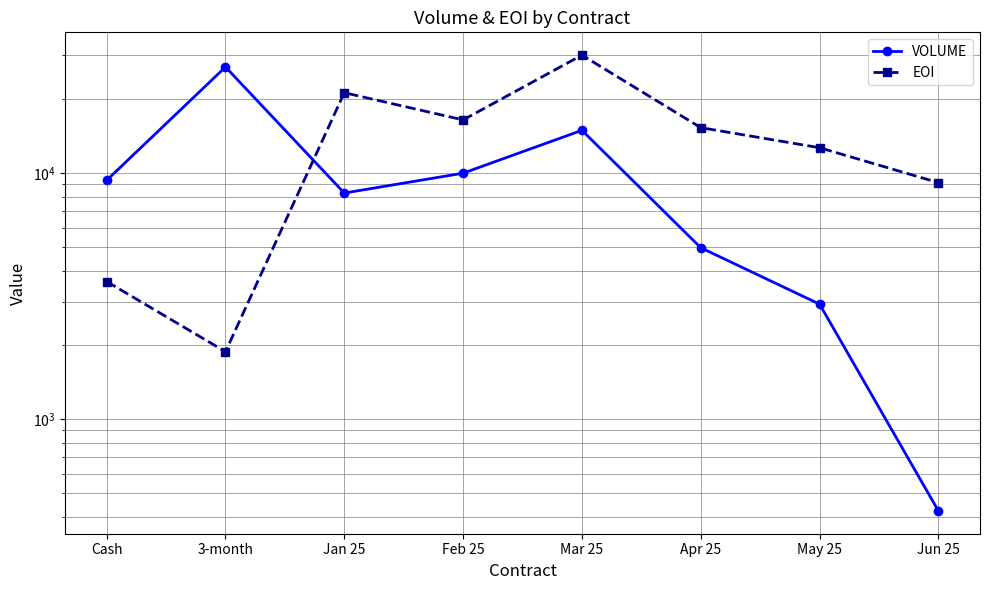

Rank the categories by EOI value from lowest to highest.

3-month, Cash, Jun 25, May 25, Apr 25, Feb 25, Jan 25, Mar 25